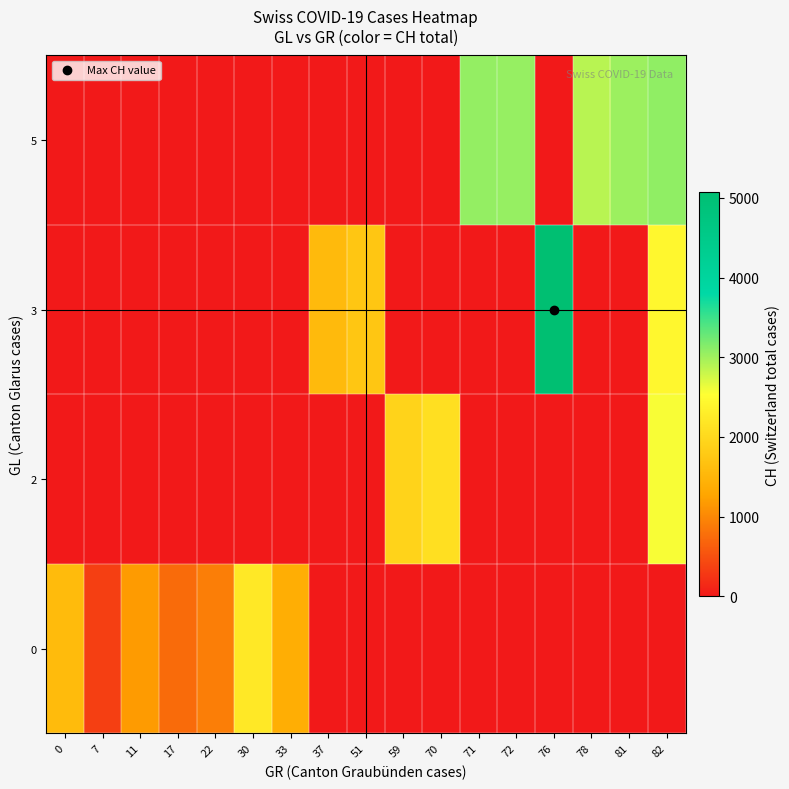

Rank the series by their maximum value, from highest to lowest.

3, 5, 2, 0